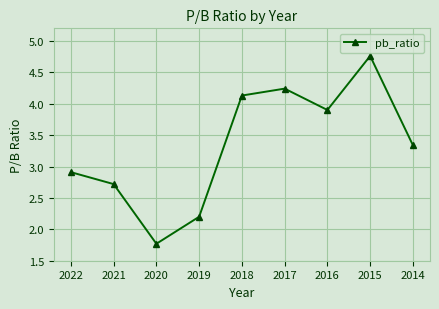

Where is the first local minimum?

2020